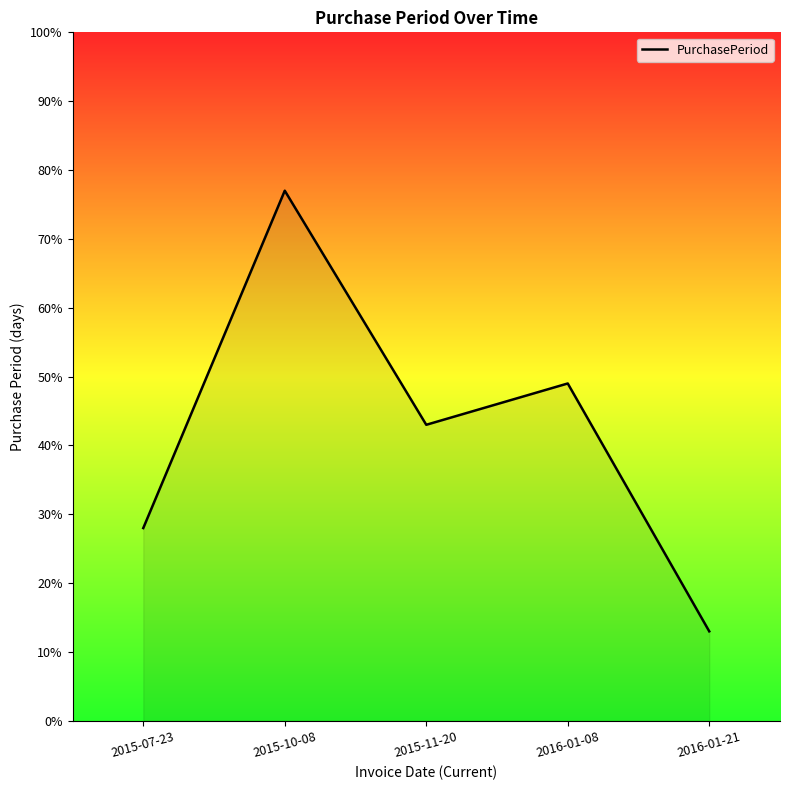

What is the greatest value displayed?

77